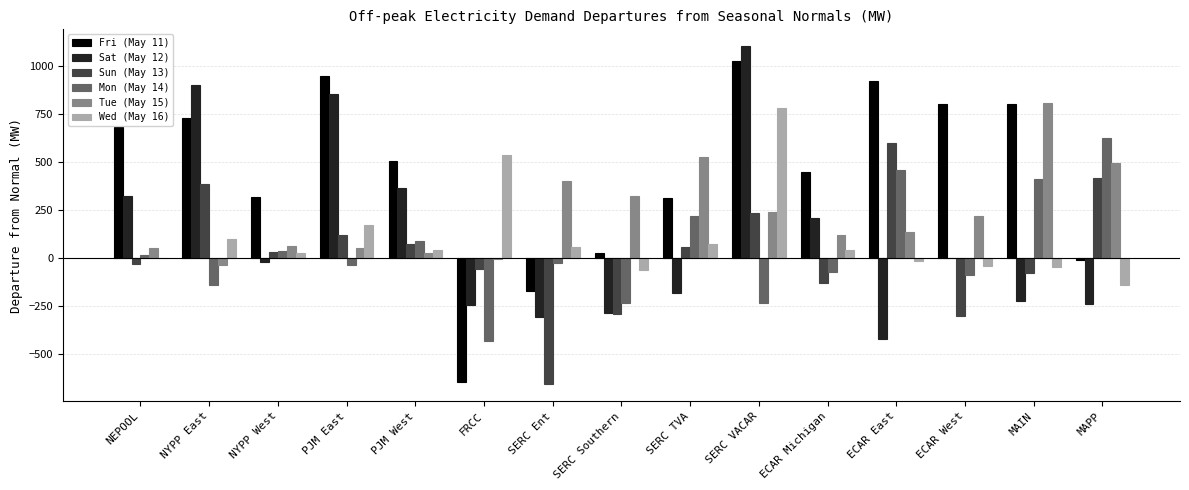

What is the sum of the Sat (May 12) values at SERC Ent and MAIN?

-529.8